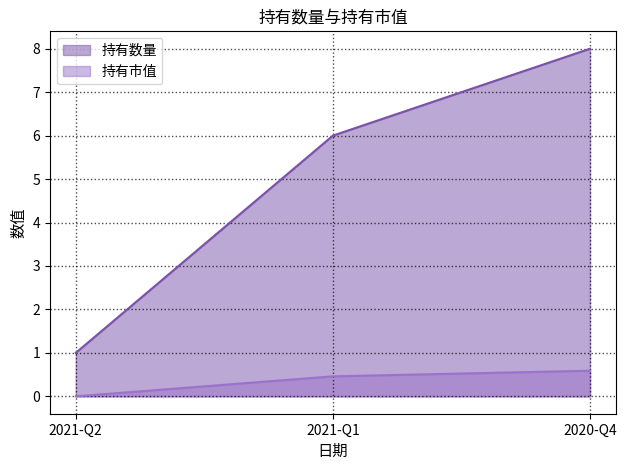

What is the label of the 2nd point from the left?

2021-Q1